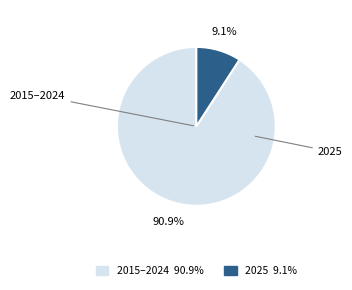

True or false: 2025 accounts for 9% of the total.

True